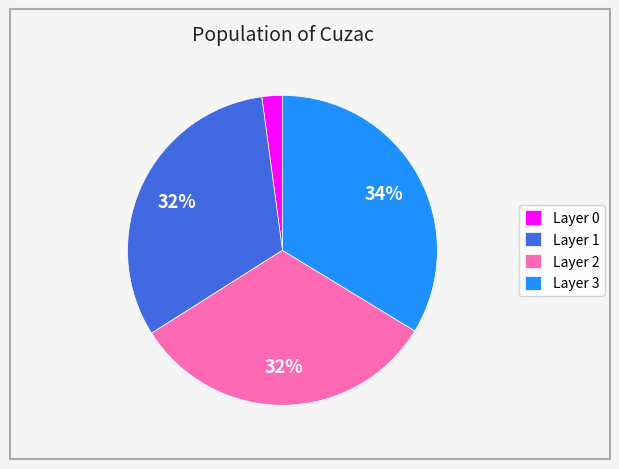

Does any single category account for the majority?

No